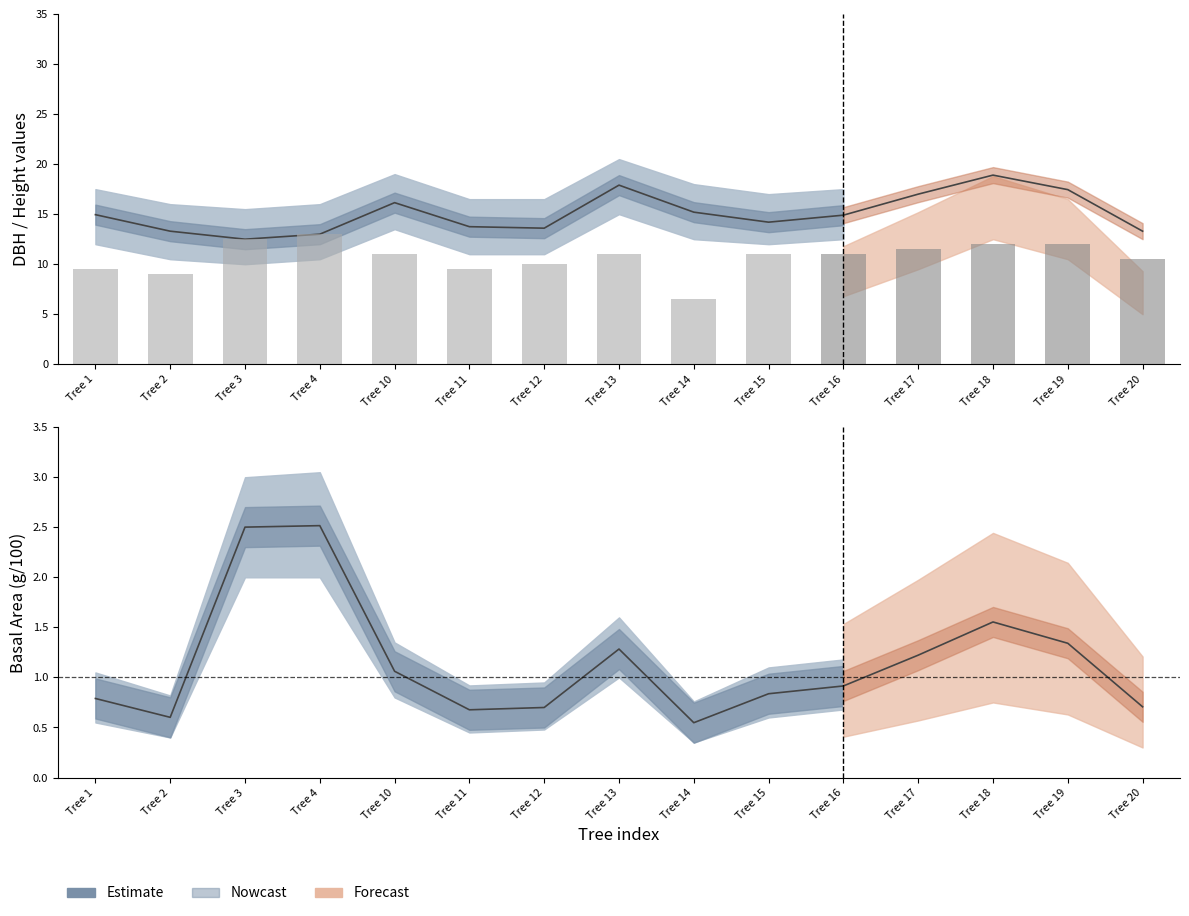

Reading right to left, extract all data points from this chart.

Tree 20=13.3	Tree 19=17.4	Tree 18=18.9	Tree 17=17.0	Tree 16=14.9	Tree 15=14.2	Tree 14=15.2	Tree 13=17.9	Tree 12=13.6	Tree 11=13.8	Tree 10=16.1	Tree 4=13.0	Tree 3=12.5	Tree 2=13.3	Tree 1=14.9